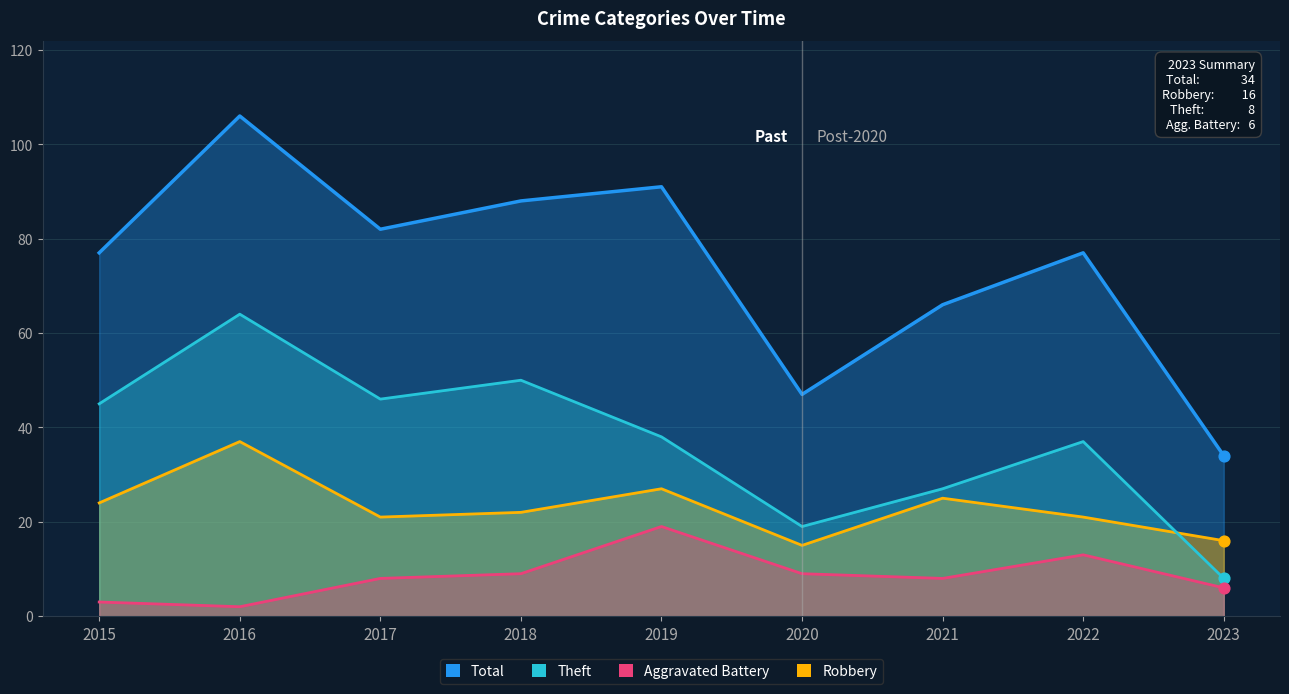

At which category is the sum across all series the highest?

2016